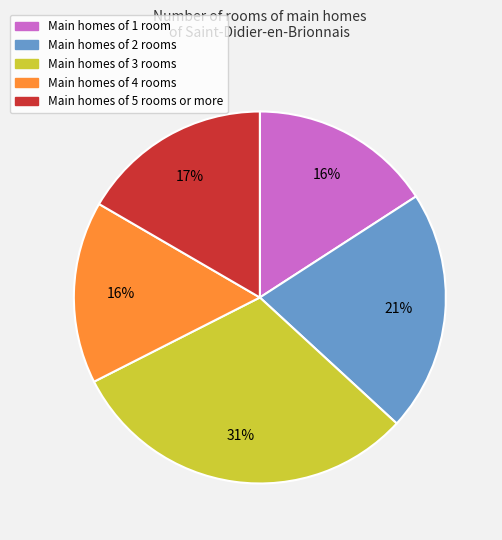

To the nearest percent, what is the difference between the largest and smallest slice percentages?

15%